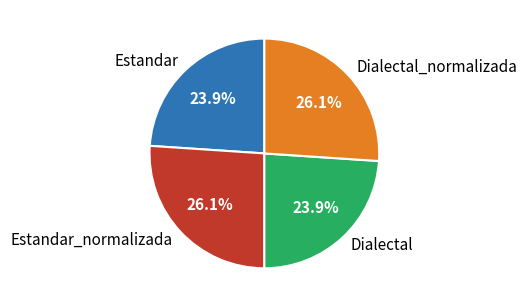

How many segments does this pie chart have?

4